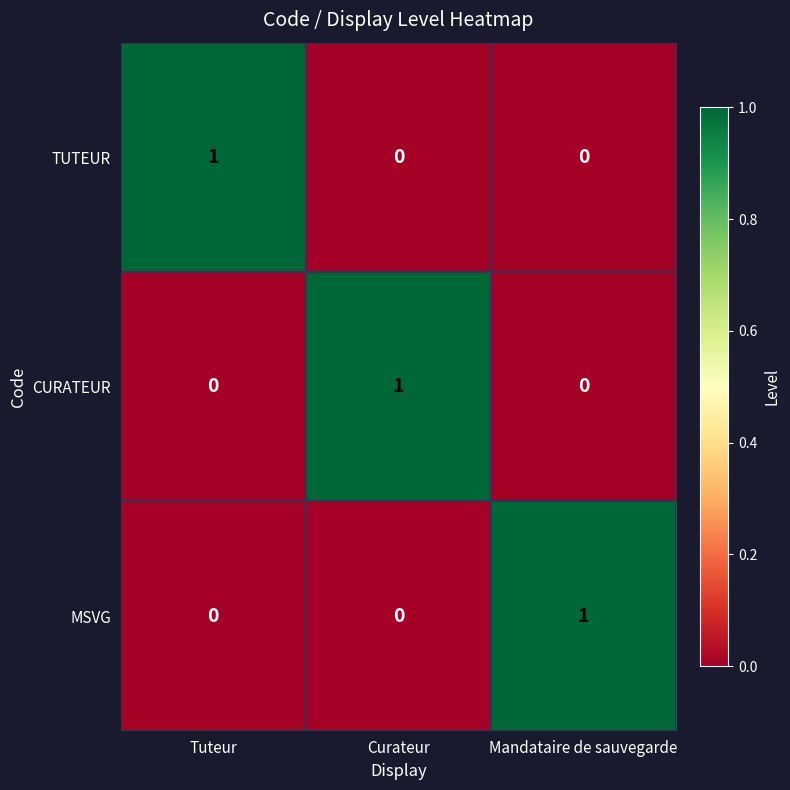

The value of CURATEUR at Curateur is 1. True or false?

True